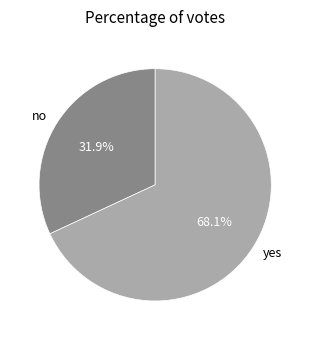

Rank the categories by value from lowest to highest.

no, yes